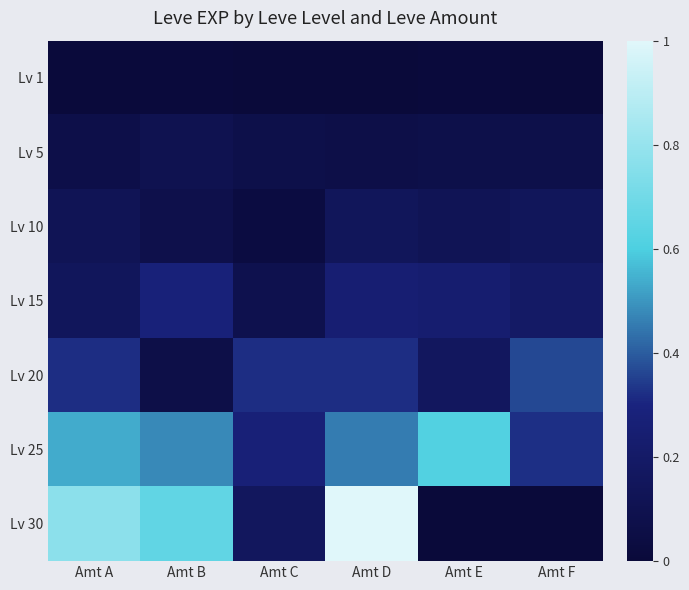

Reading left to right, list all the values displayed in this chart.

Lv 1: Amt A=0.0	Amt B=0.0	Amt C=0.0	Amt D=0.0	Amt E=0.0	Amt F=0.0
Lv 5: Amt A=0.1	Amt B=0.1	Amt C=0.1	Amt D=0.1	Amt E=0.1	Amt F=0.1
Lv 10: Amt A=0.1	Amt B=0.1	Amt C=0.0	Amt D=0.1	Amt E=0.1	Amt F=0.1
Lv 15: Amt A=0.1	Amt B=0.3	Amt C=0.1	Amt D=0.2	Amt E=0.2	Amt F=0.2
Lv 20: Amt A=0.3	Amt B=0.1	Amt C=0.3	Amt D=0.3	Amt E=0.2	Amt F=0.4
Lv 25: Amt A=0.5	Amt B=0.5	Amt C=0.3	Amt D=0.5	Amt E=0.6	Amt F=0.3
Lv 30: Amt A=0.8	Amt B=0.7	Amt C=0.2	Amt D=1.0	Amt E=0.0	Amt F=0.0